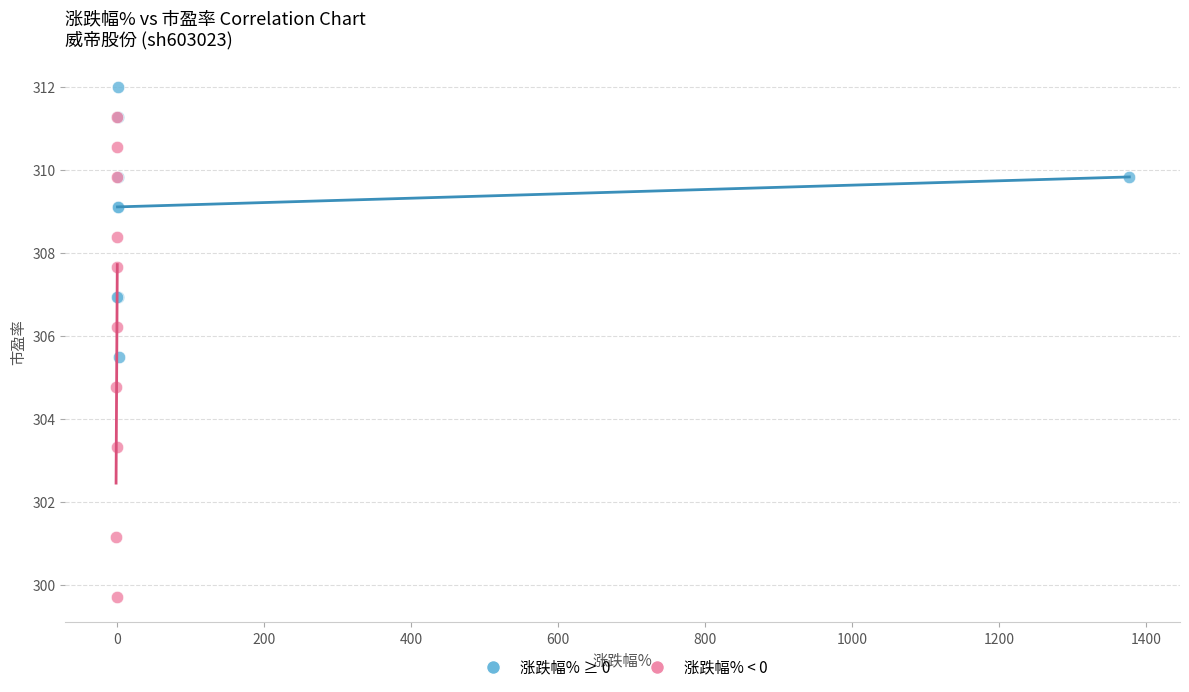

Which series reaches the maximum Y coordinate?

涨跌幅% ≥ 0